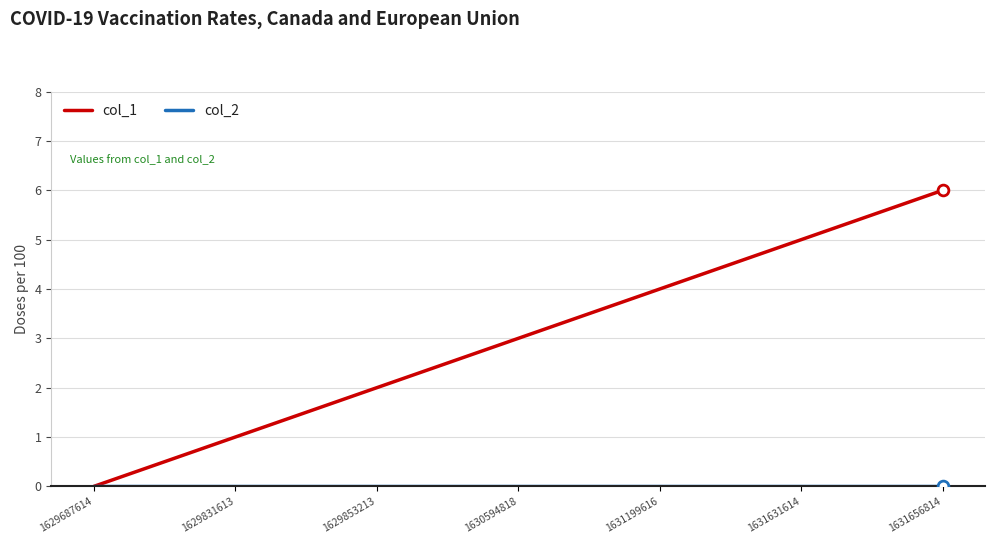

Which series changed the most between 1629687614 and 1631199616?

col_1